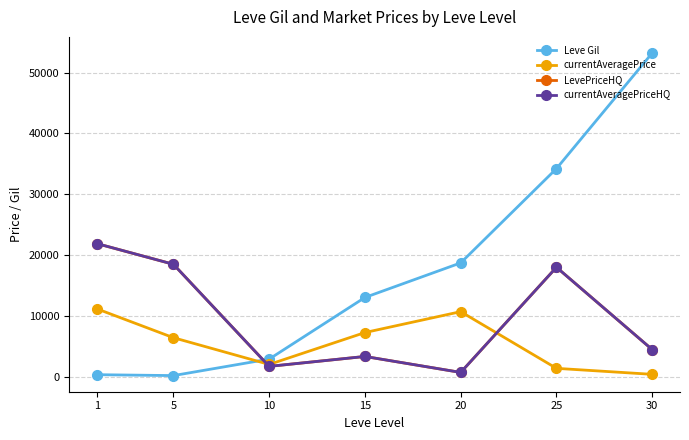

Read the currentAveragePriceHQ value at 25.

18000.0